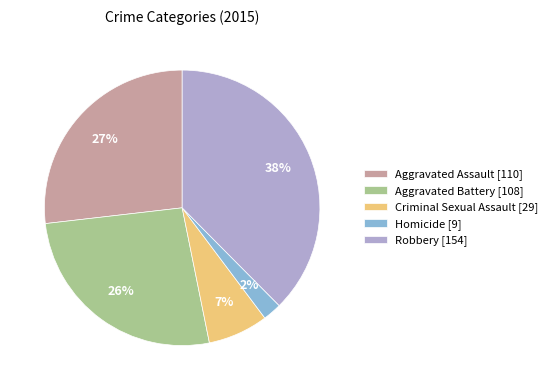

The Robbery slice represents 28% of the pie. True or false?

False